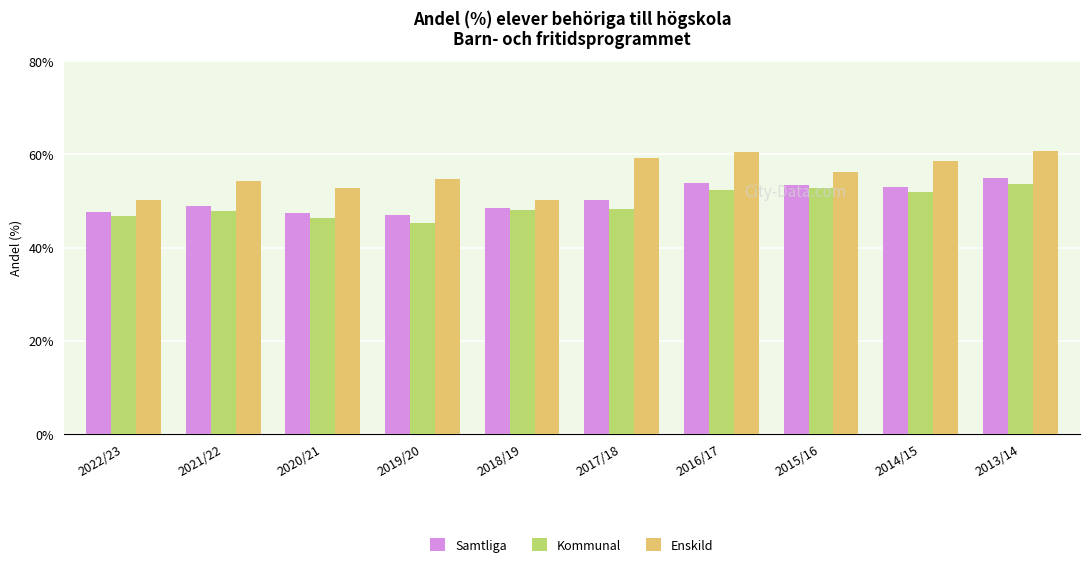

The Samtliga series shows 83.9 at 2015/16. True or false?

False